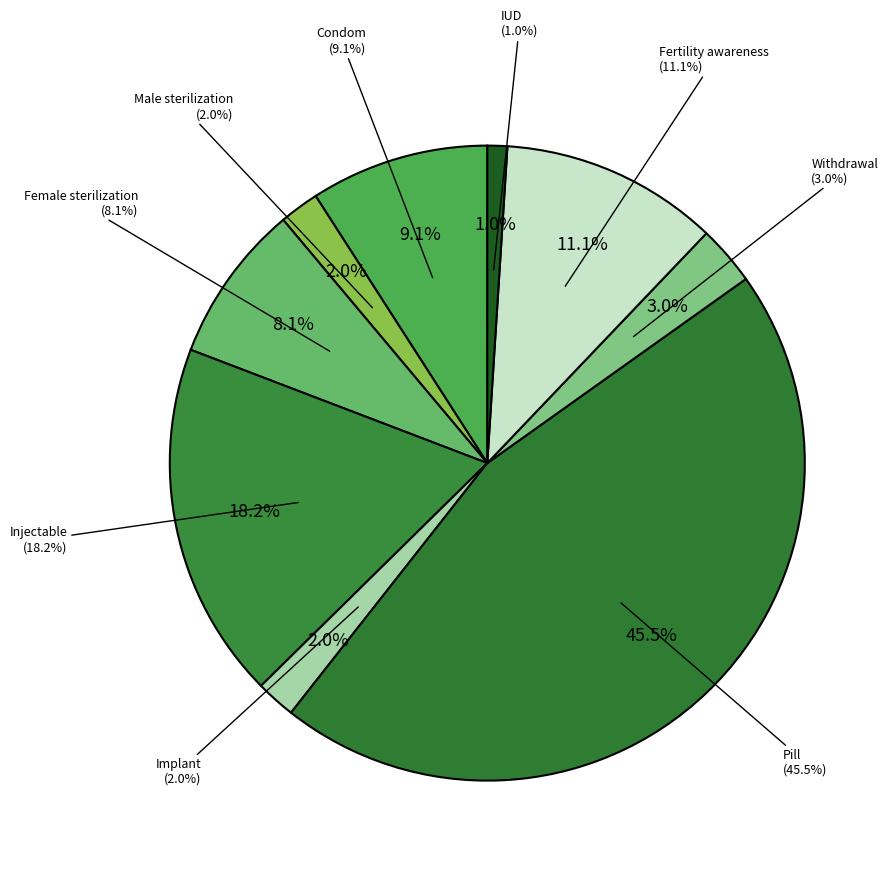

To the nearest percent, what portion does Condom represent?

9%